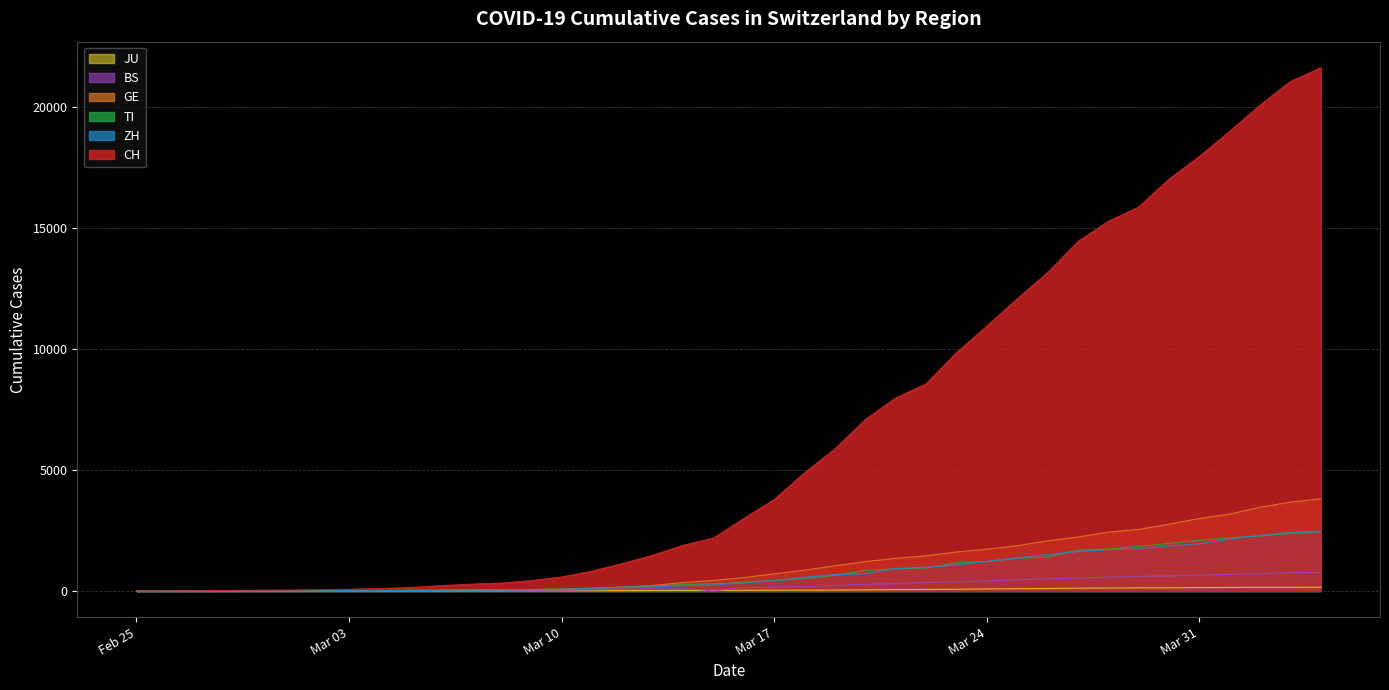

What is the greatest value displayed?

21605